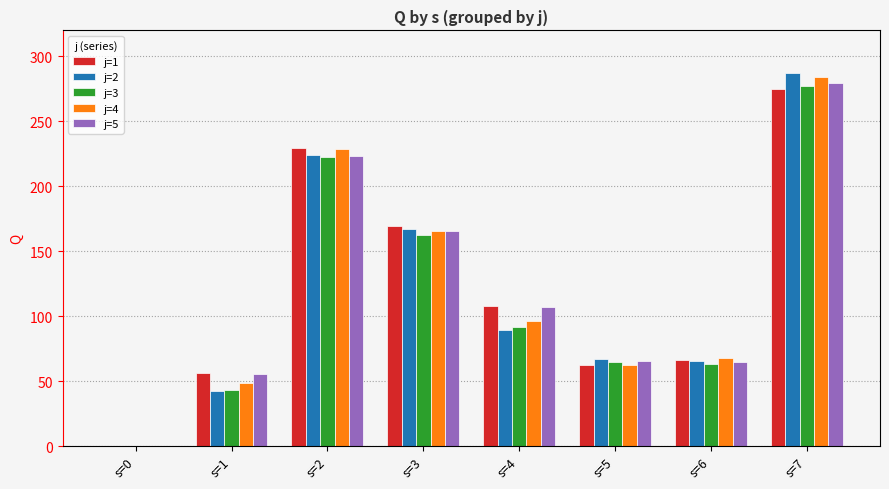

Does the chart contain stacked bars?

No